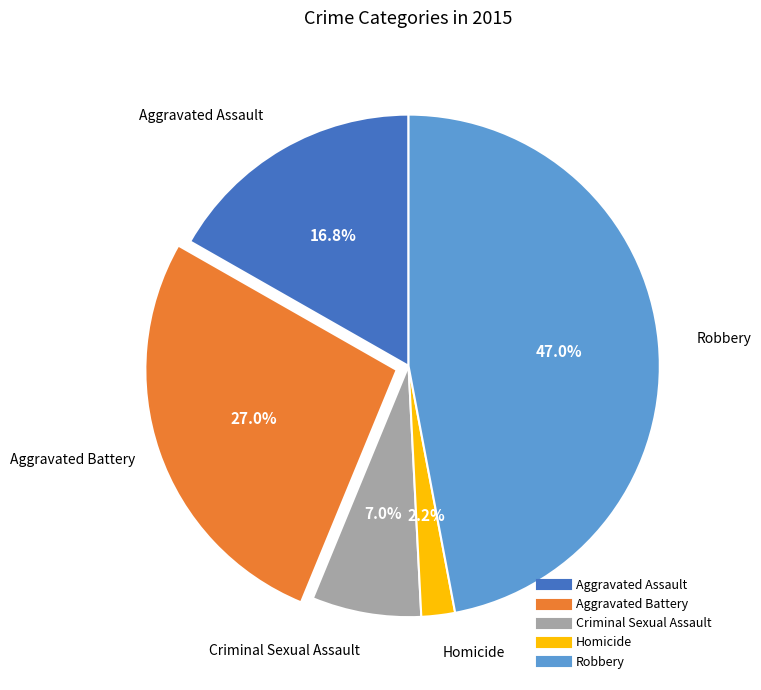

Do Homicide and Aggravated Assault together represent more than half of the pie?

No